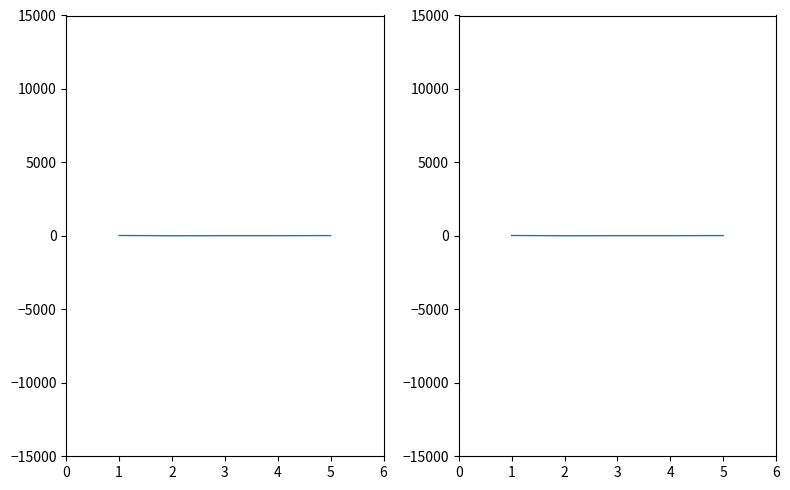

The chart shows a value of 29 at 4. True or false?

False